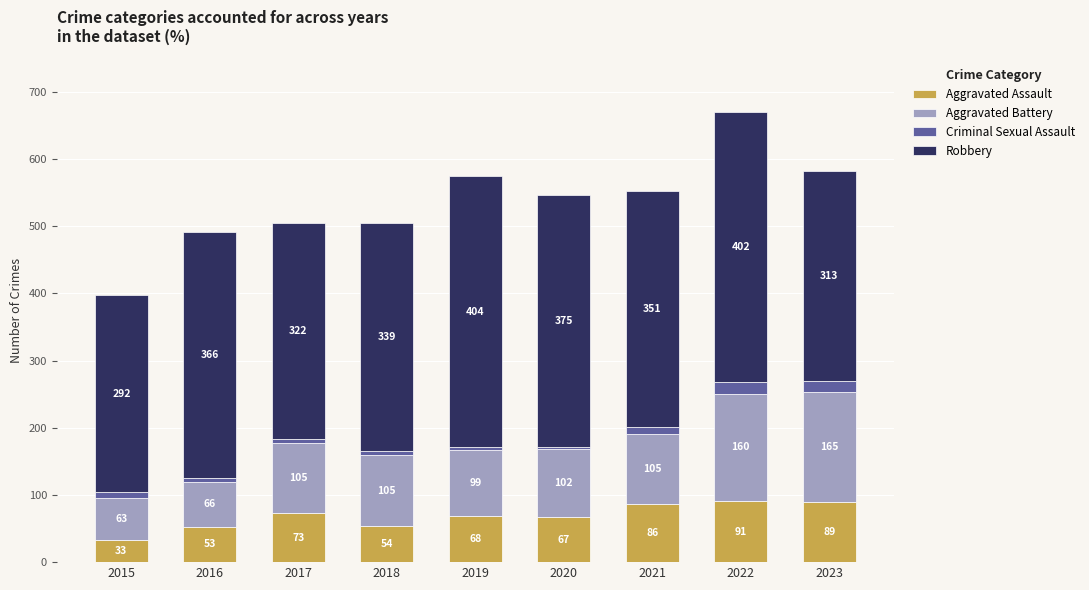

Which category has the highest value in the Aggravated Assault series?

2022